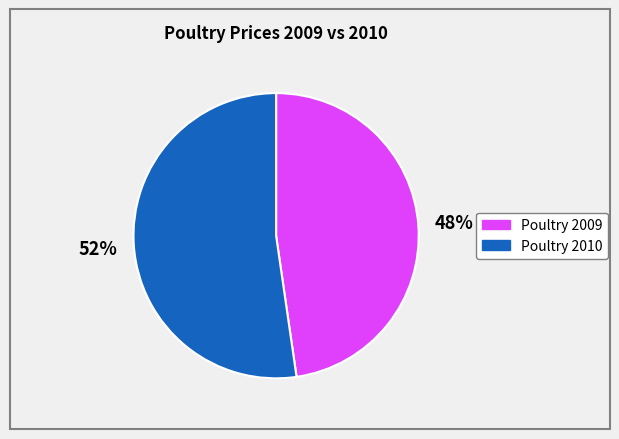

Is there a majority slice in this chart?

Yes